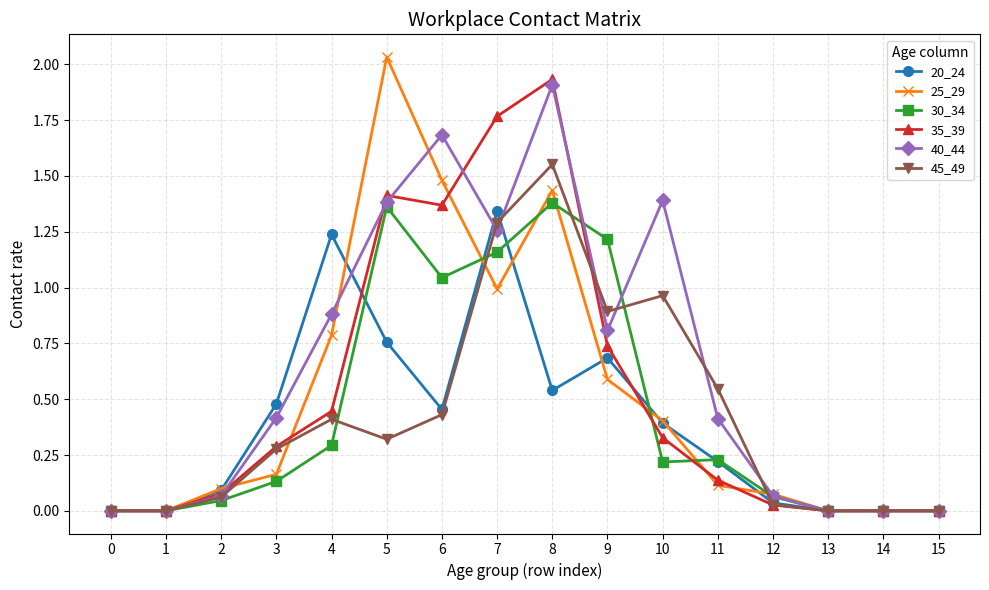

At which category is the sum across all series the highest?

8